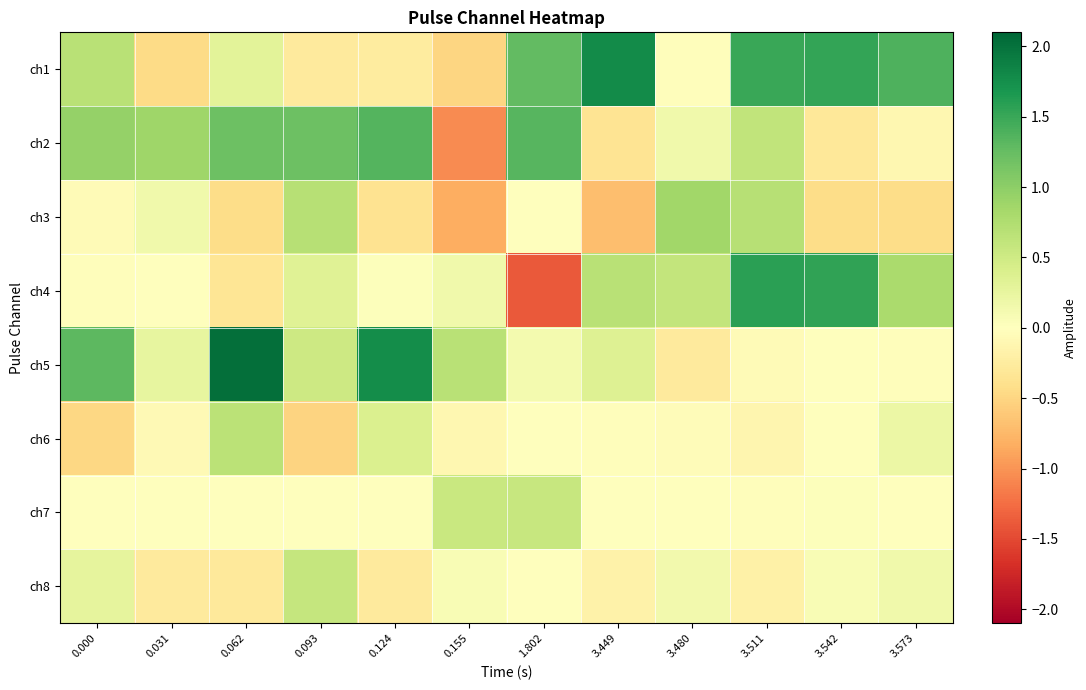

Rank the series by their maximum value, from highest to lowest.

ch5, ch1, ch4, ch2, ch3, ch6, ch8, ch7